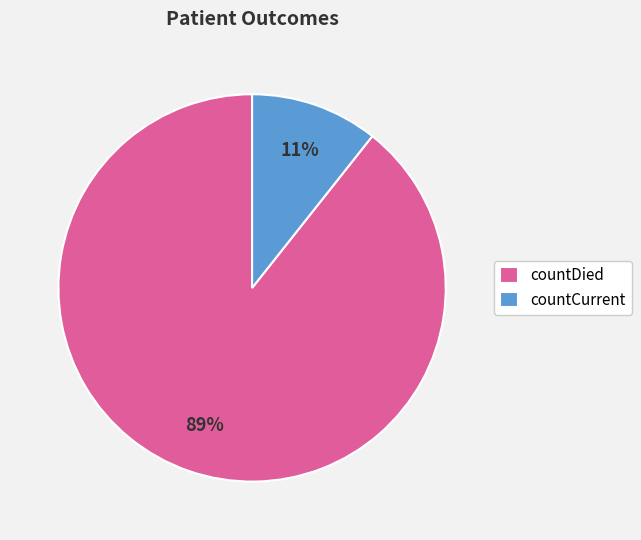

Which slice is the largest?

countDied